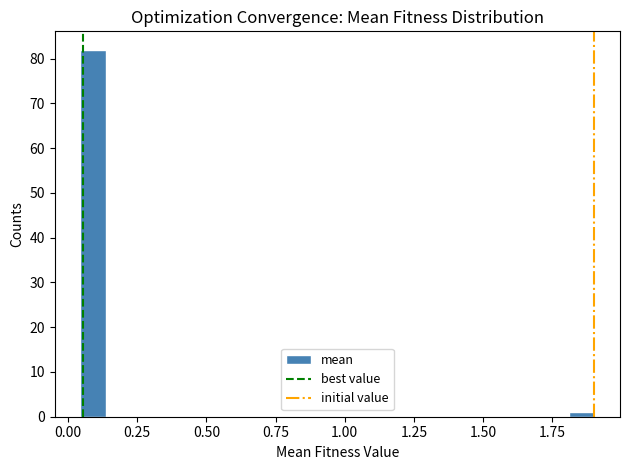

Around what value on the x-axis is the tallest bar? Give the approximate position of its centre, as read against the axis.

0.10